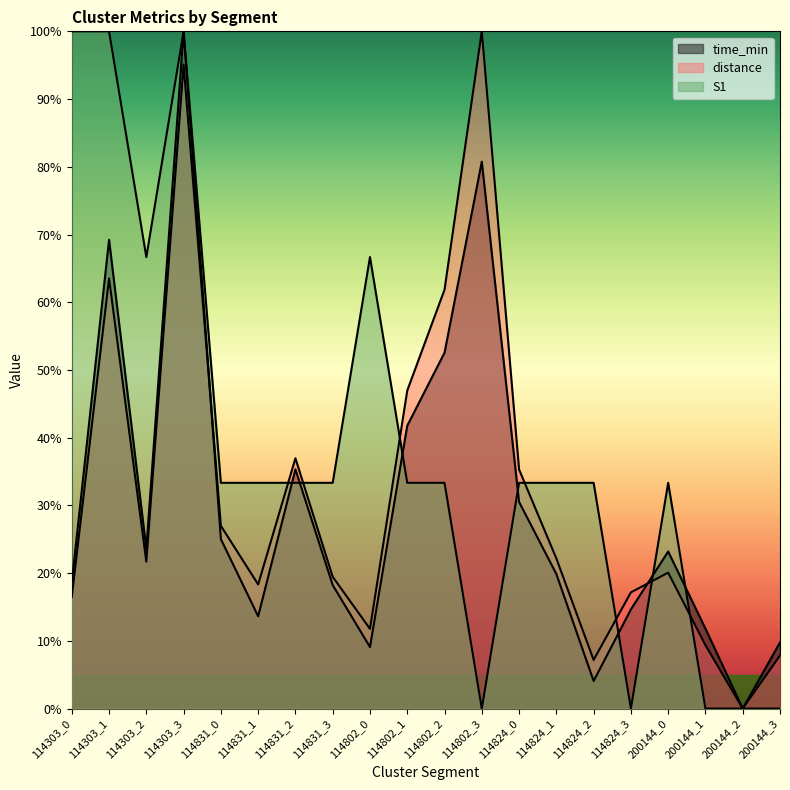

Reading right to left, transcribe all the data shown in this chart.

time_min: 9.8	0.0	11.8	23.2	14.6	4.1	19.9	30.5	80.7	52.5	41.8	9.1	18.2	35.3	13.6	25.0	100.0	23.6	69.2	18.6
distance: 7.8	0.0	9.4	20.1	17.2	7.2	22.2	35.3	100.0	61.9	47.0	11.8	19.5	37.0	18.3	27.0	95.1	21.7	63.5	16.5
S1: 0.0	0.0	0.0	33.3	0.0	33.3	33.3	33.3	0.0	33.3	33.3	66.7	33.3	33.3	33.3	33.3	100.0	66.7	100.0	100.0